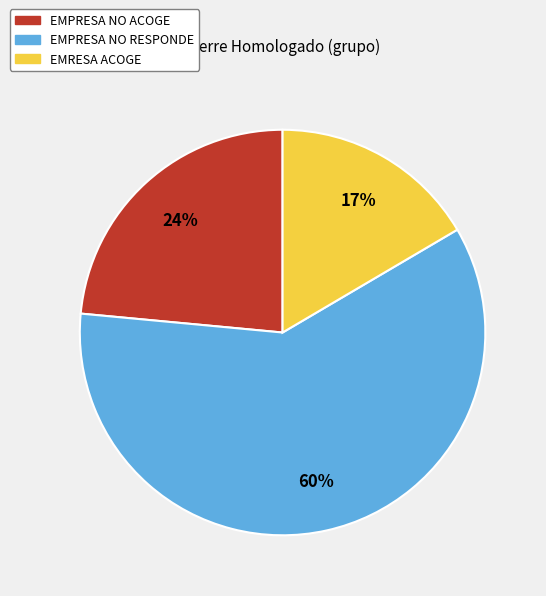

The EMRESA ACOGE slice represents 17% of the pie. True or false?

True